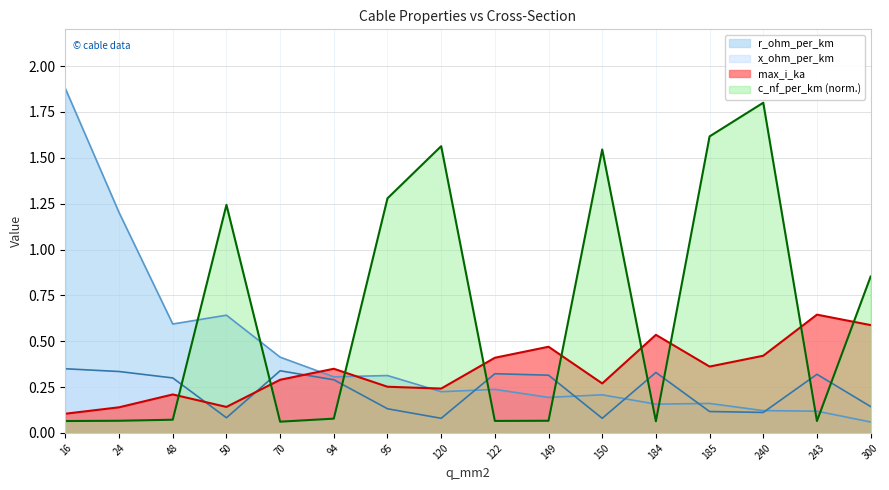

Is it true that r_ohm_per_km equals 0.2 at 122?

True